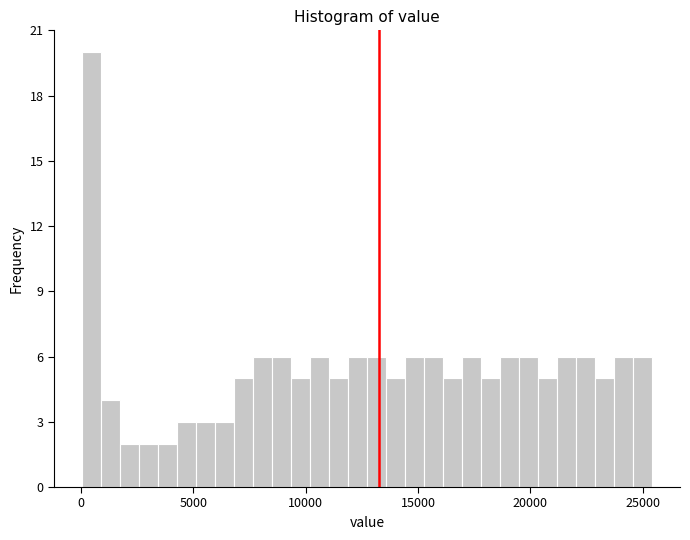

Read against the x-axis, roughly where is the centre of the tallest bar?

500